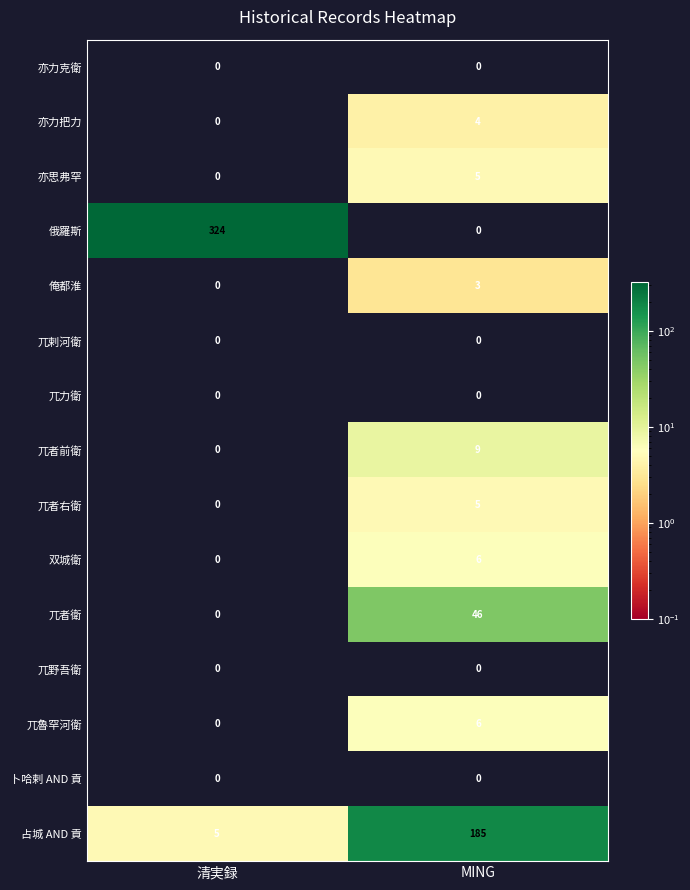

List the labels in order of 兀者前衛 value, largest first.

MING, 清実録